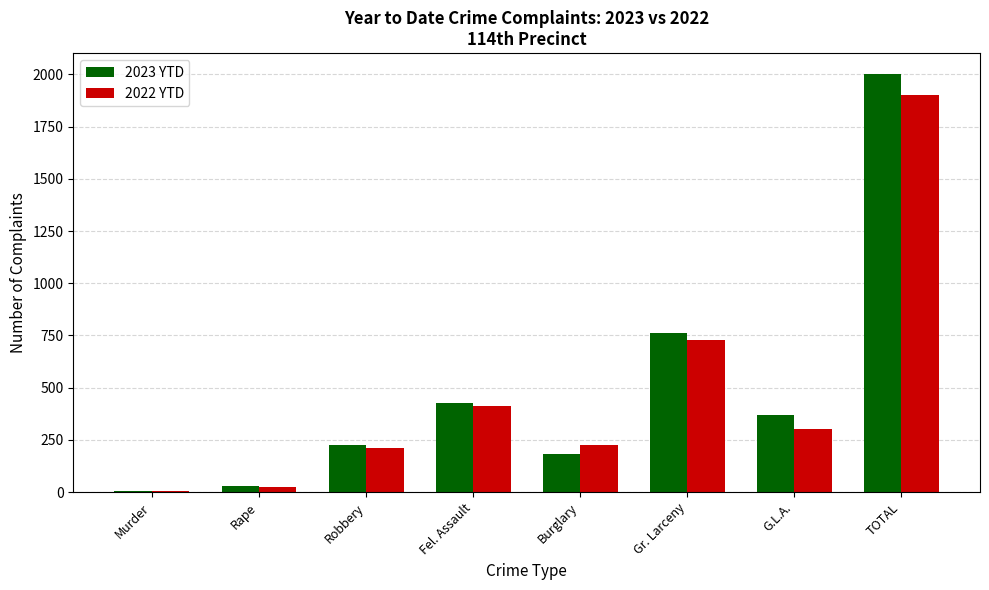

How many groups of bars are there?

8